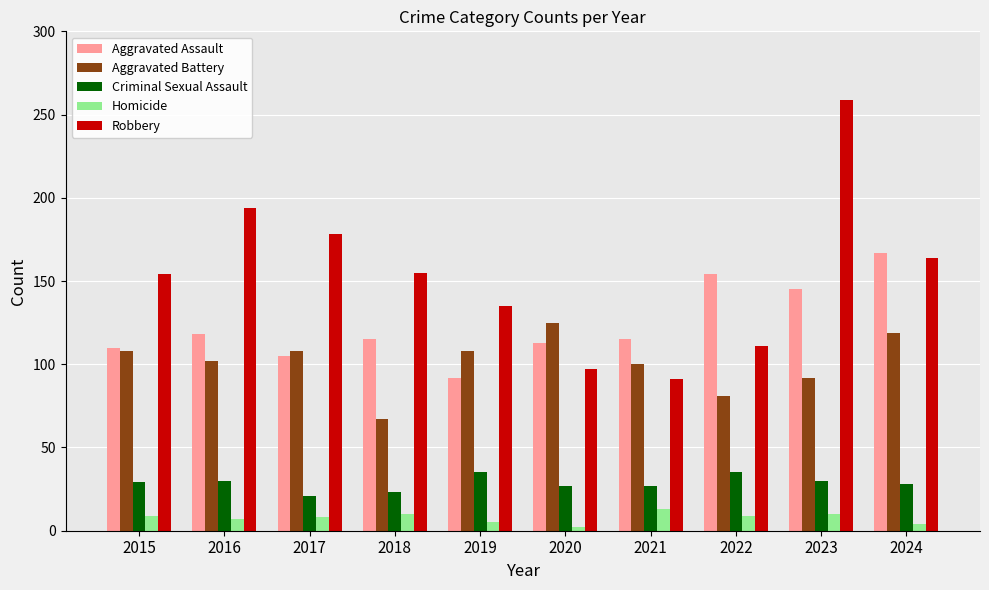

What is the value of the Aggravated Battery bar at the 6th from the left?

125